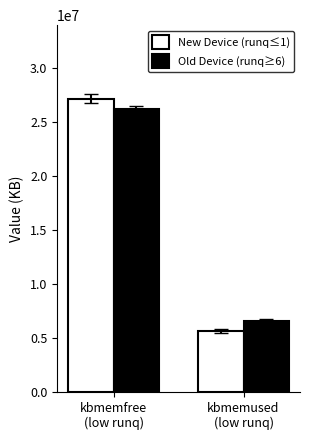

Reading right to left, what are all the values shown in this chart?

New Device (runq≤1): 5636052	27179624
Old Device (runq≥6): 6618232	26197444